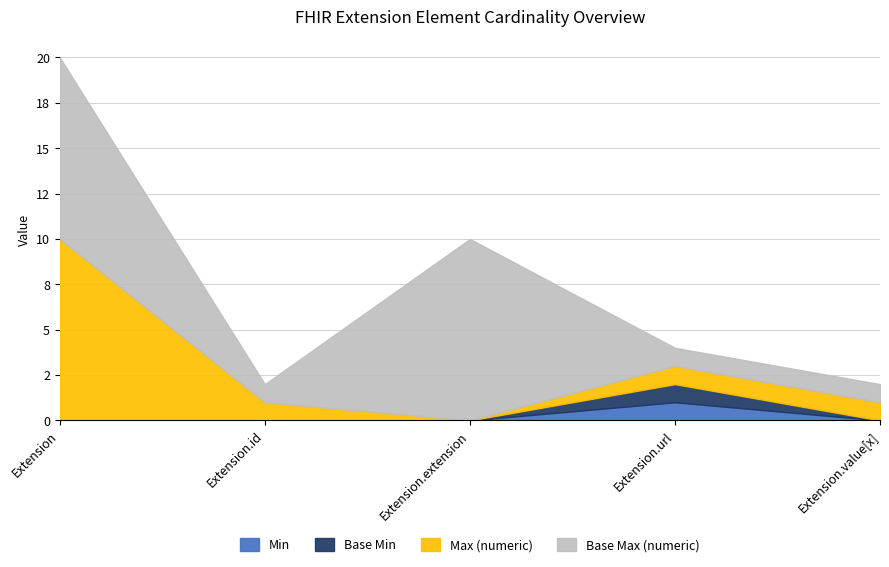

Where is the first local maximum for Base Min?

Extension.url